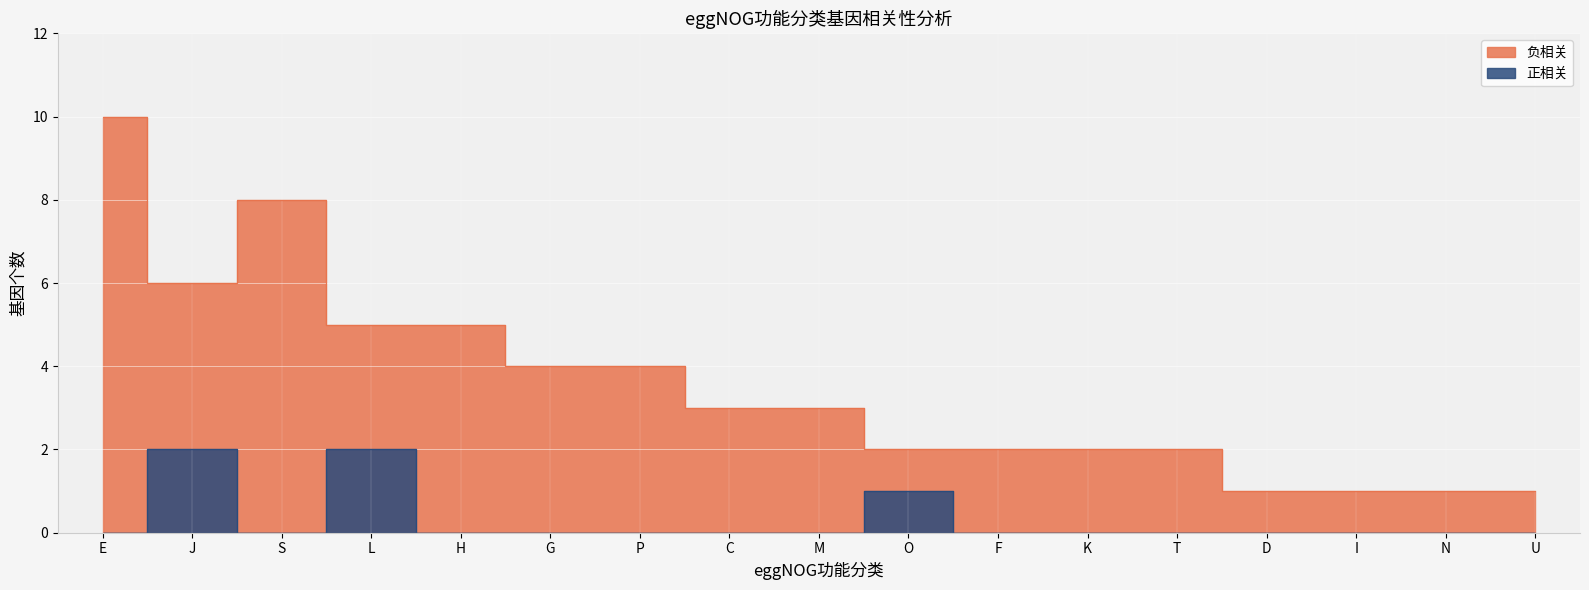

What is the difference between the maximum and minimum values in the 正相关 series?

2